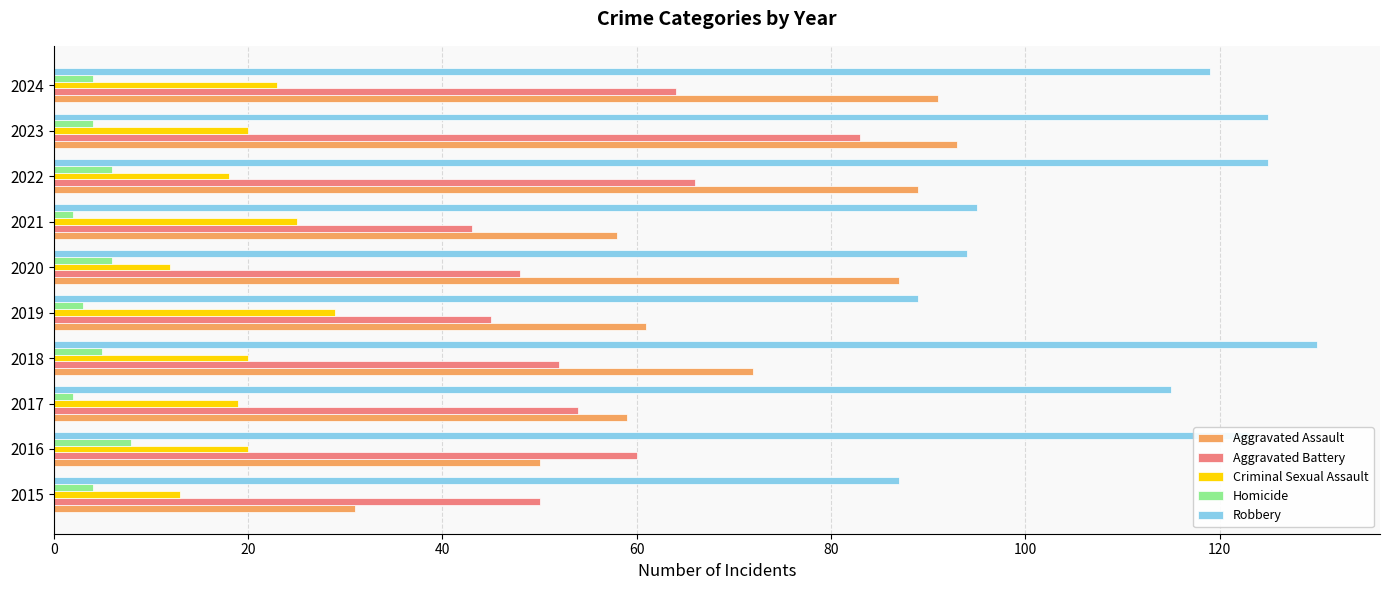

Which series has the largest total across all categories?

Robbery